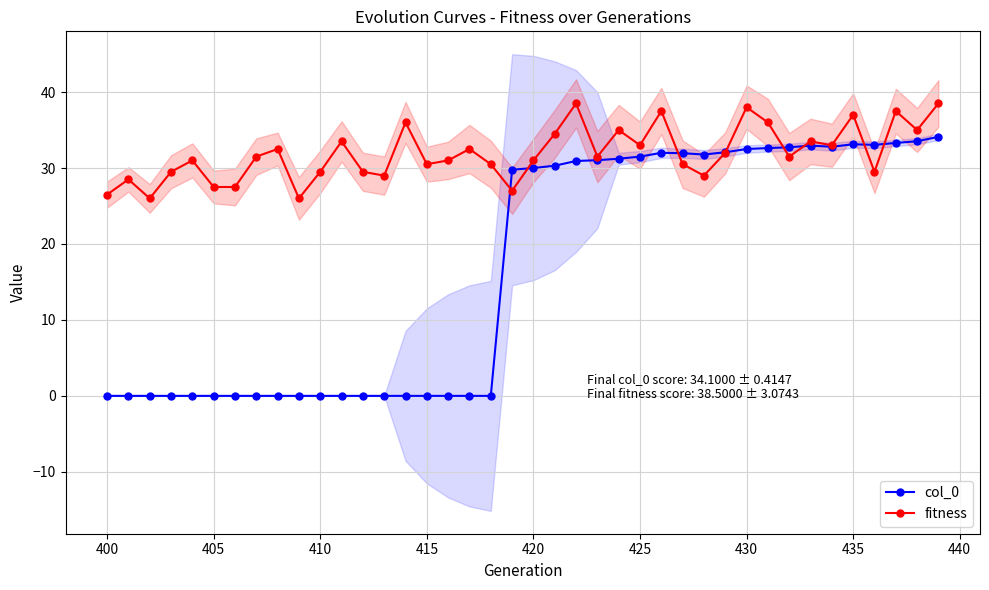

How many interior local peaks does the col_0 series have?

3